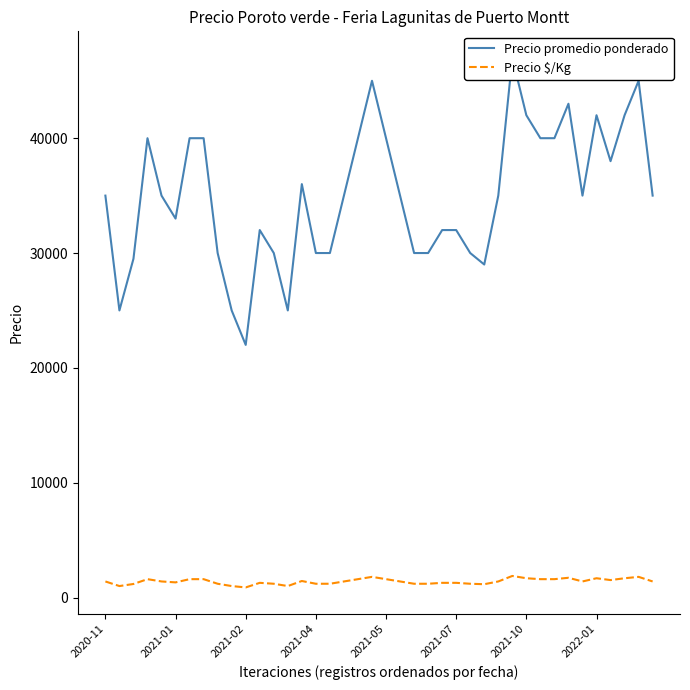

True or false: Precio promedio ponderado and Precio $/Kg intersect in this chart.

False